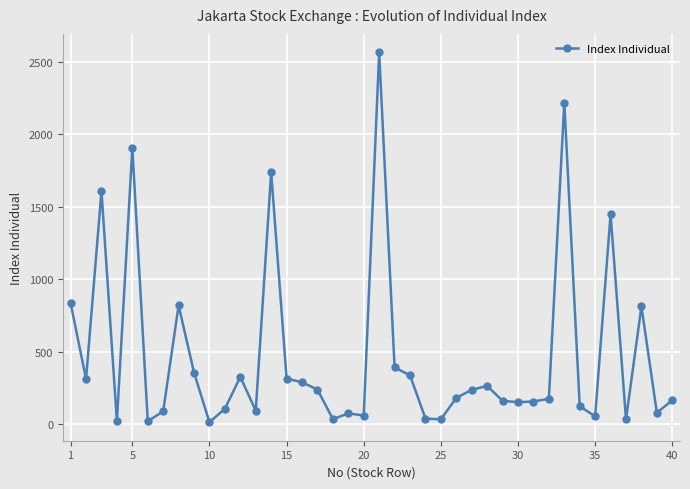

What is the value of the 29th point from the left?

162.1